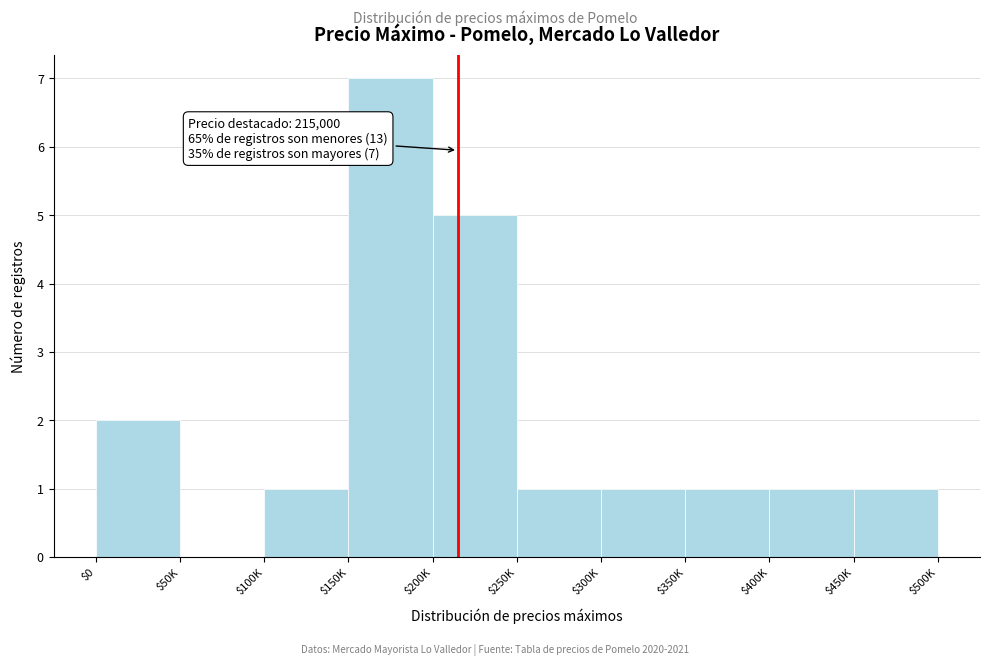

Which category has the highest value across all series?

$150K